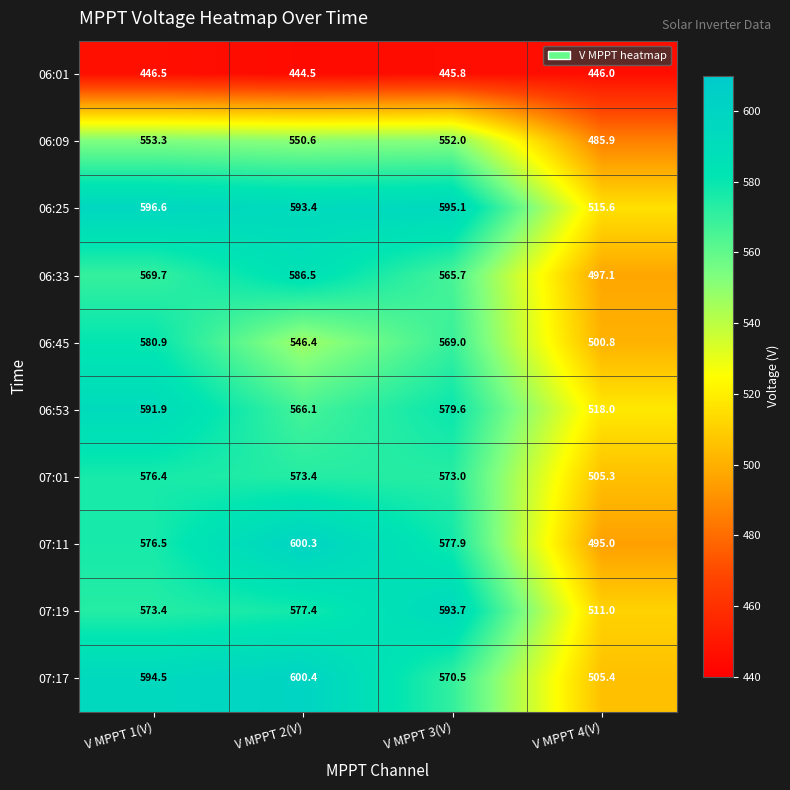

Which category has the highest value in the 06:45 series?

V MPPT 1(V)